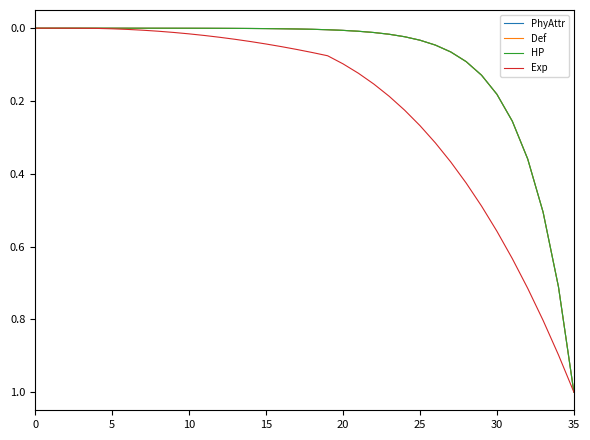

What is the highest value of the PhyAttr series?

1.0